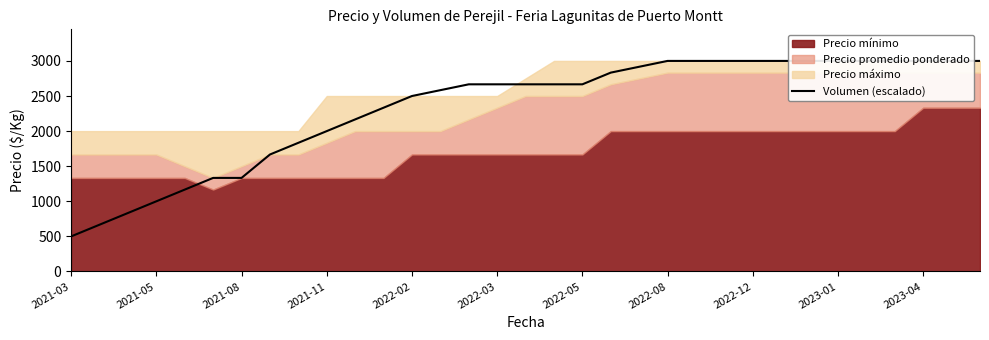

Is it true that the value at 2022-12 is 4280.0?

False